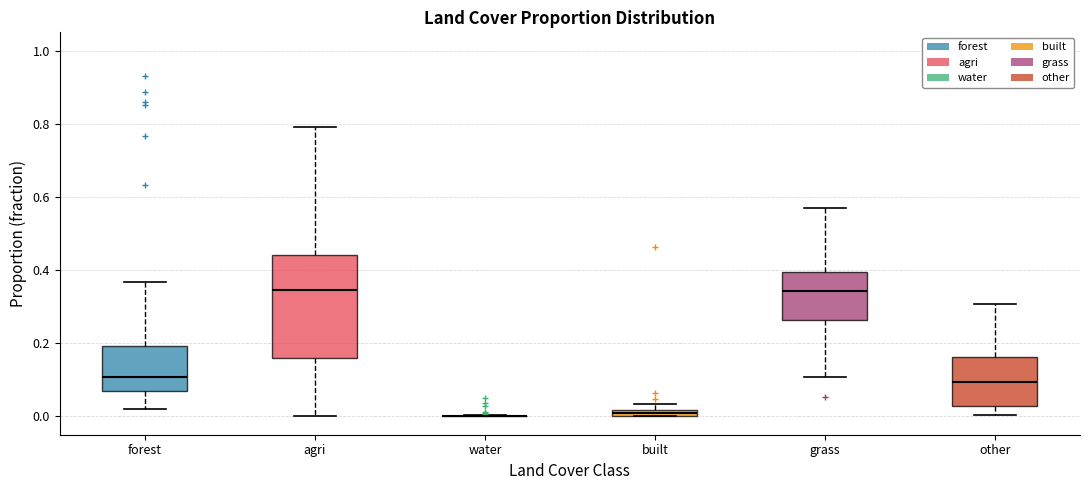

Which box is the tallest, from its lower edge to its upper edge?

agri